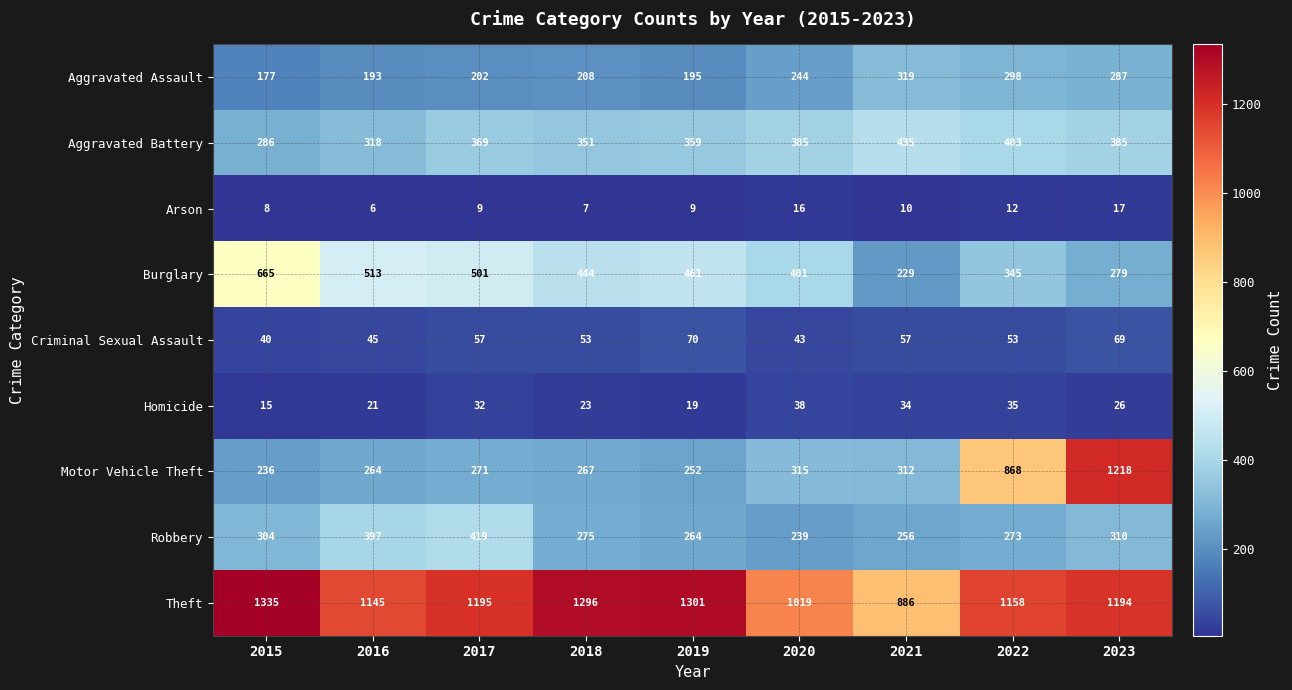

What is the maximum value for Aggravated Battery?

435